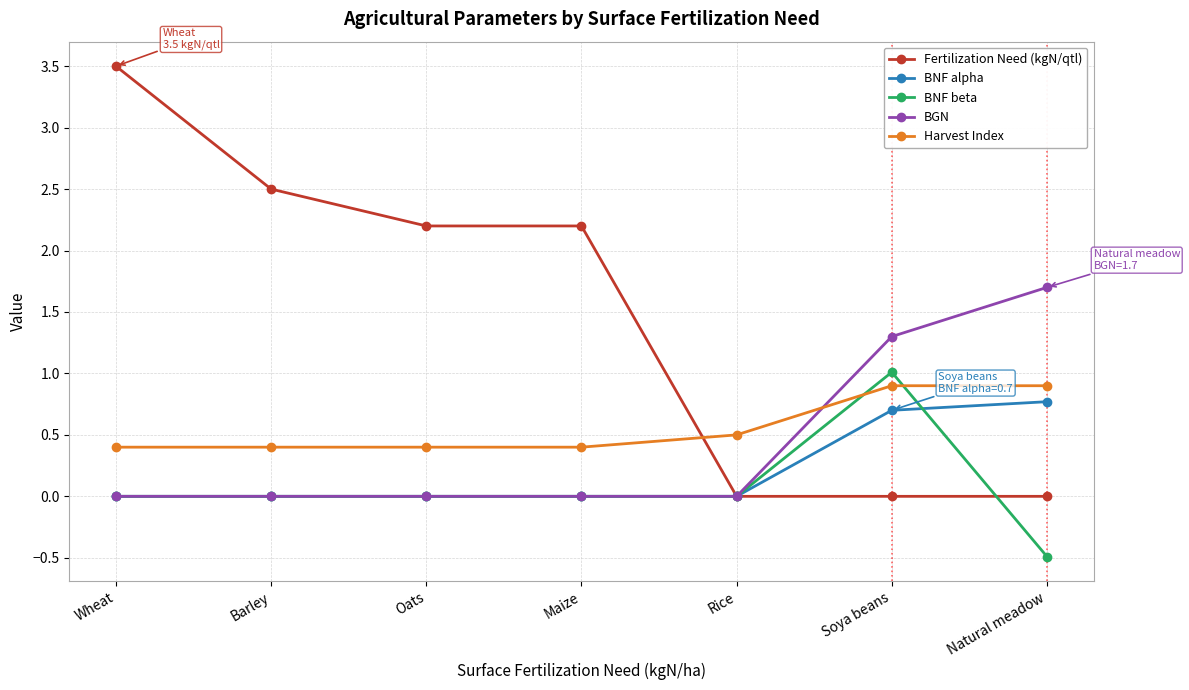

What is the highest value of the BNF beta series?

1.0